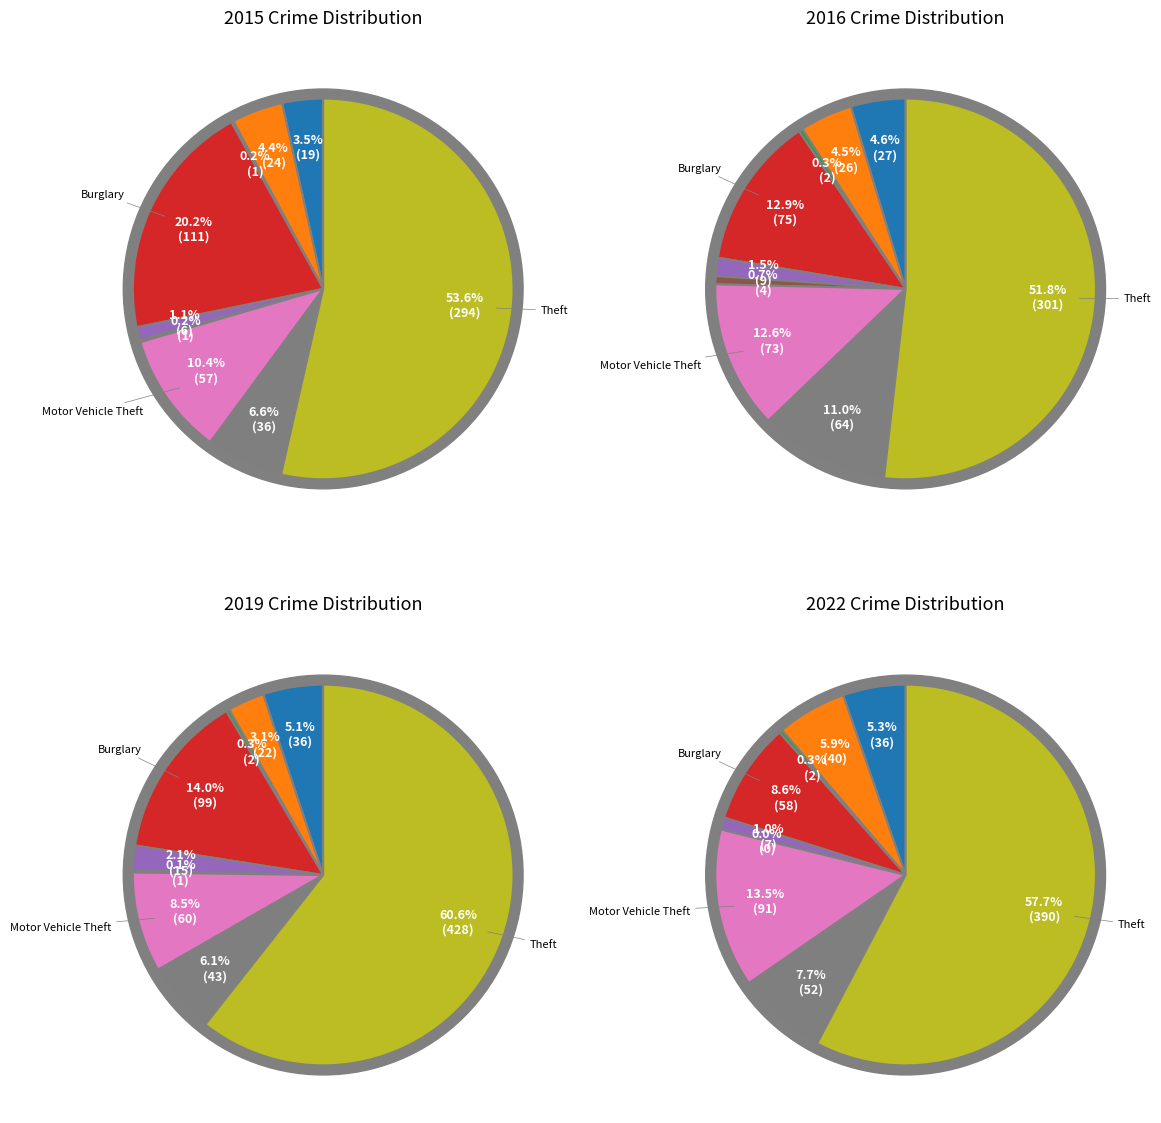

Count the number of slices in the pie.

9